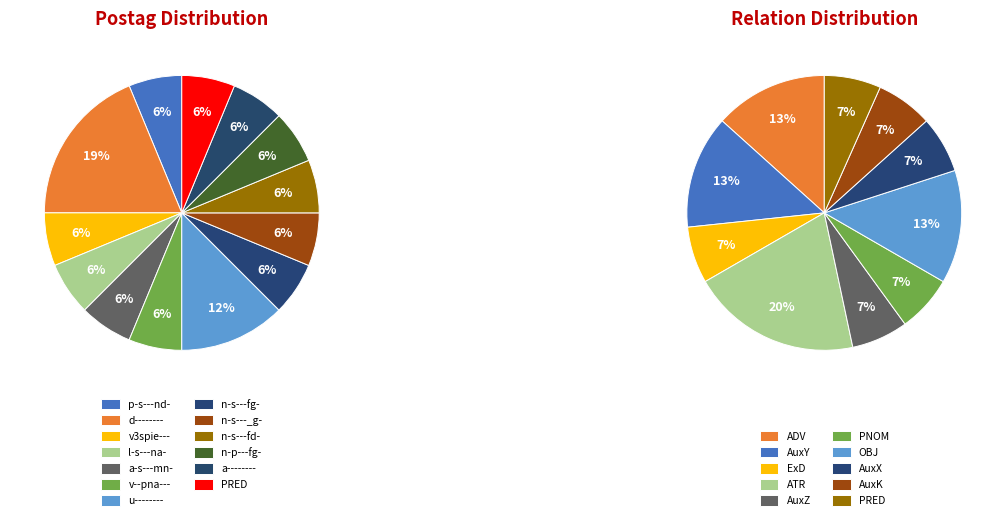

Does any single category account for the majority?

No